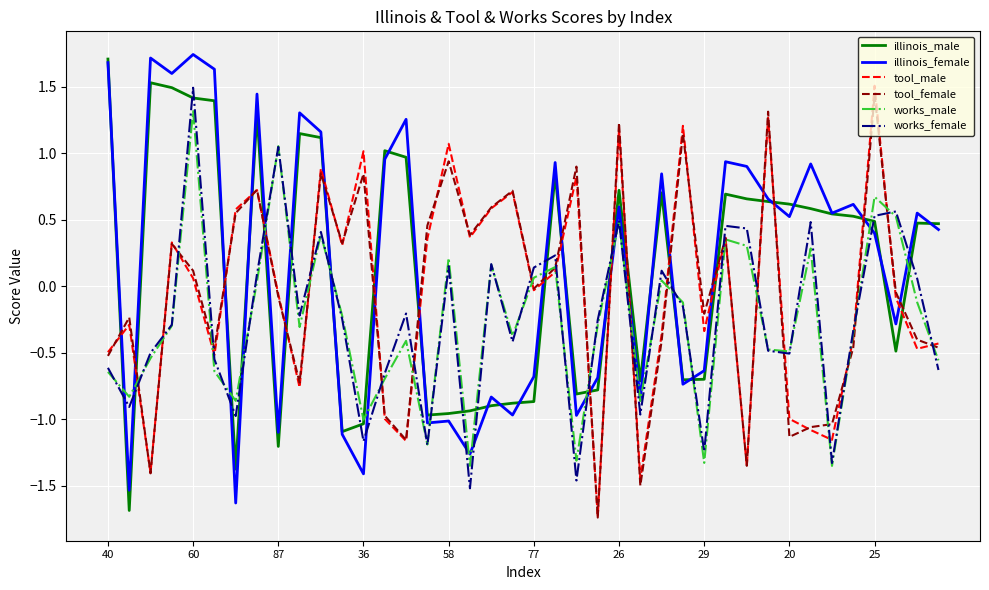

What are all the series names shown in the legend?

illinois_male, illinois_female, tool_male, tool_female, works_male, works_female